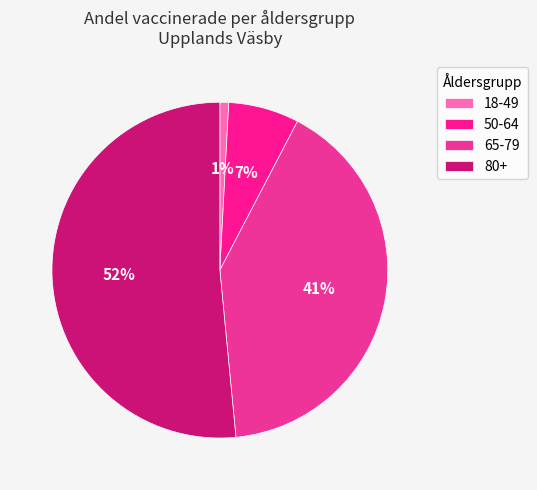

Count the number of slices in the pie.

4